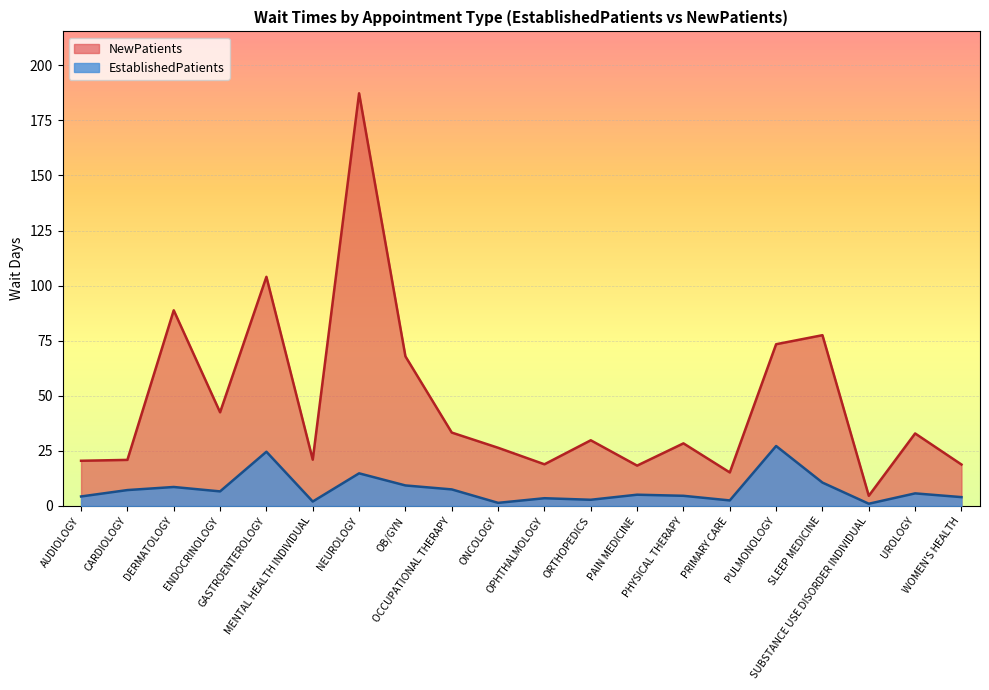

True or false: NewPatients and EstablishedPatients cross at least once.

False